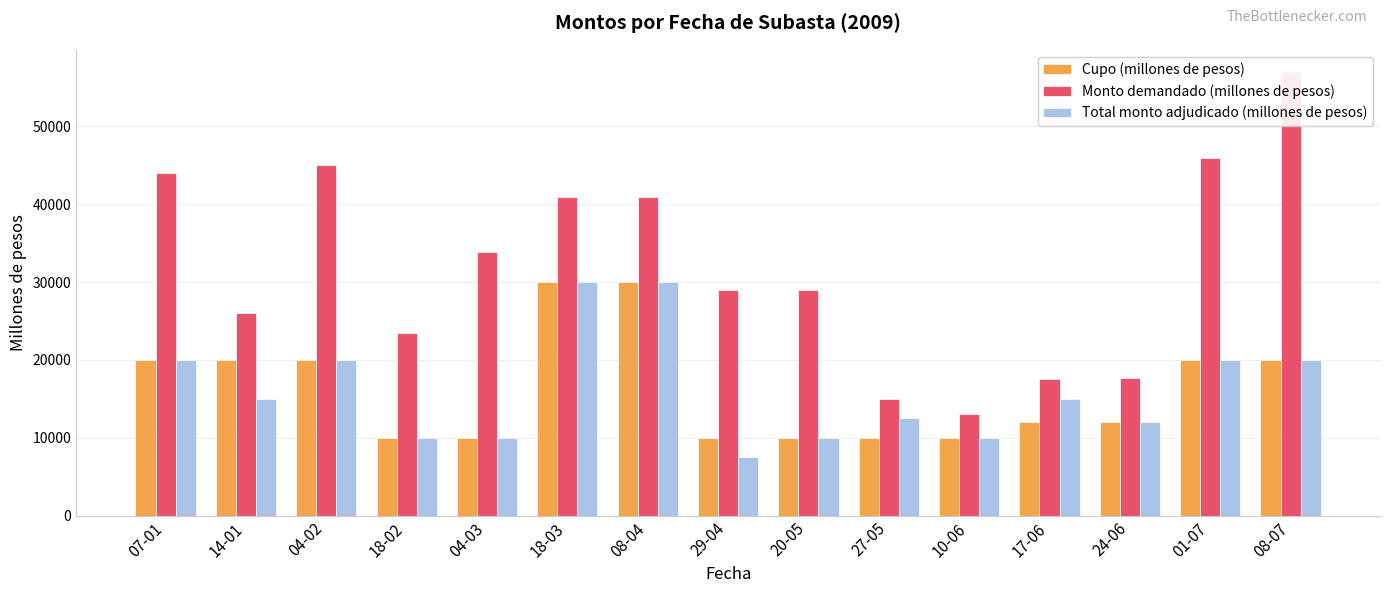

True or false: Total monto adjudicado (millones de pesos) has a value of 30000 at 08-04.

True